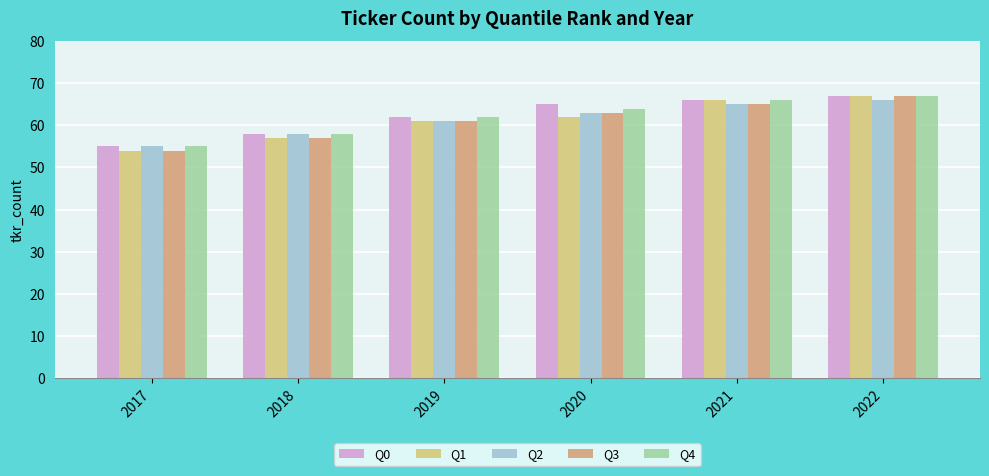

The Q2 series shows 58 at 2018. True or false?

True